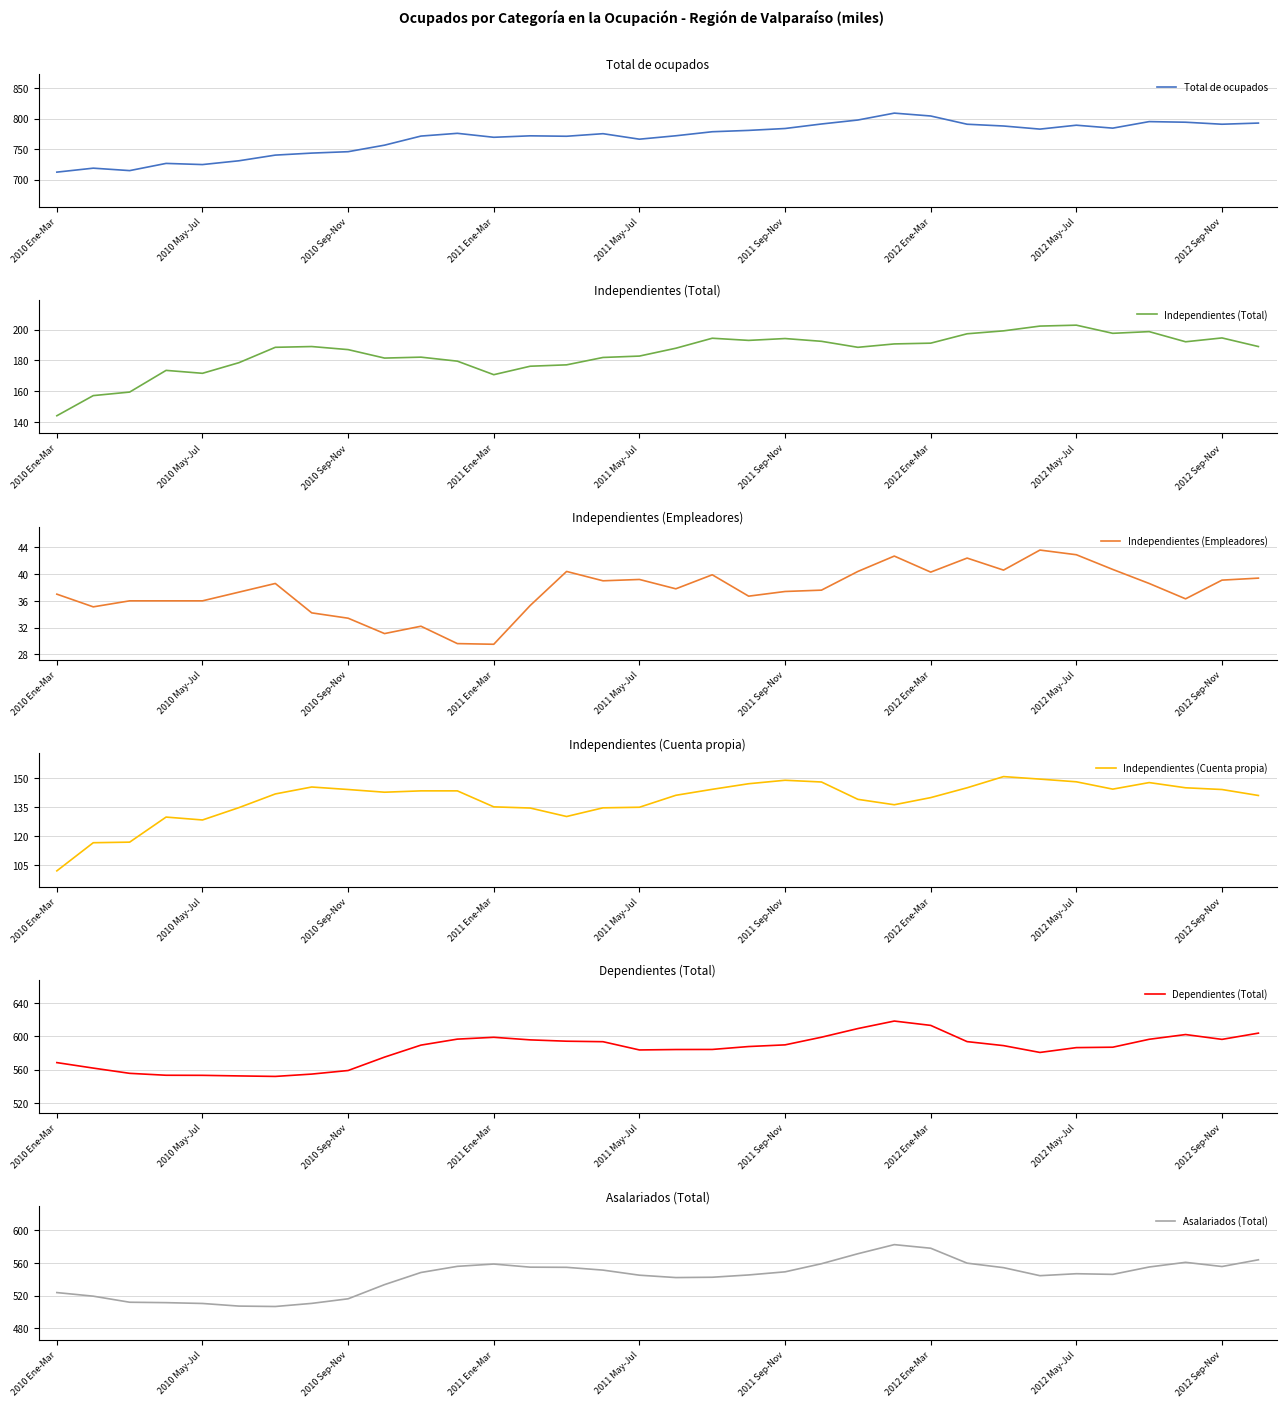

True or false: Total de ocupados has a value of 724.7 at 2010 May-Jul.

True